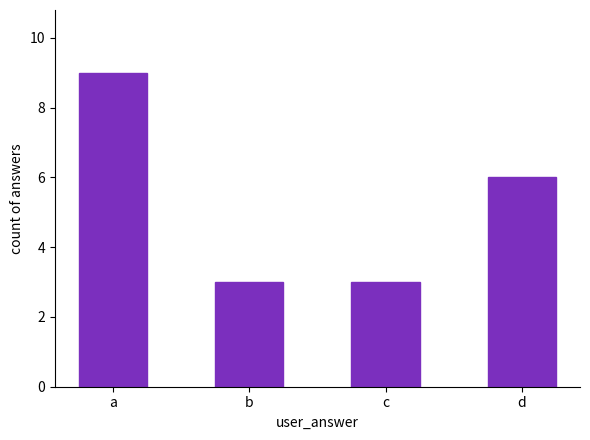

What is the ratio of the value at a to the value at b?

3.0